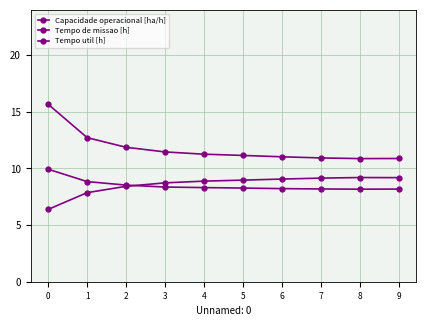

What is the maximum value for Tempo util [h]?

9.9